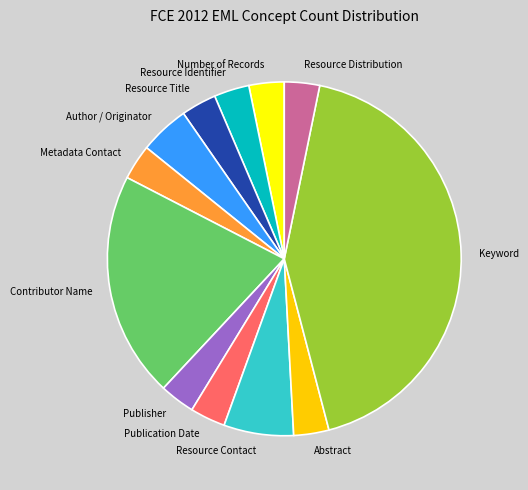

What is the ratio of the value at Author / Originator to the value at Resource Contact?

0.7